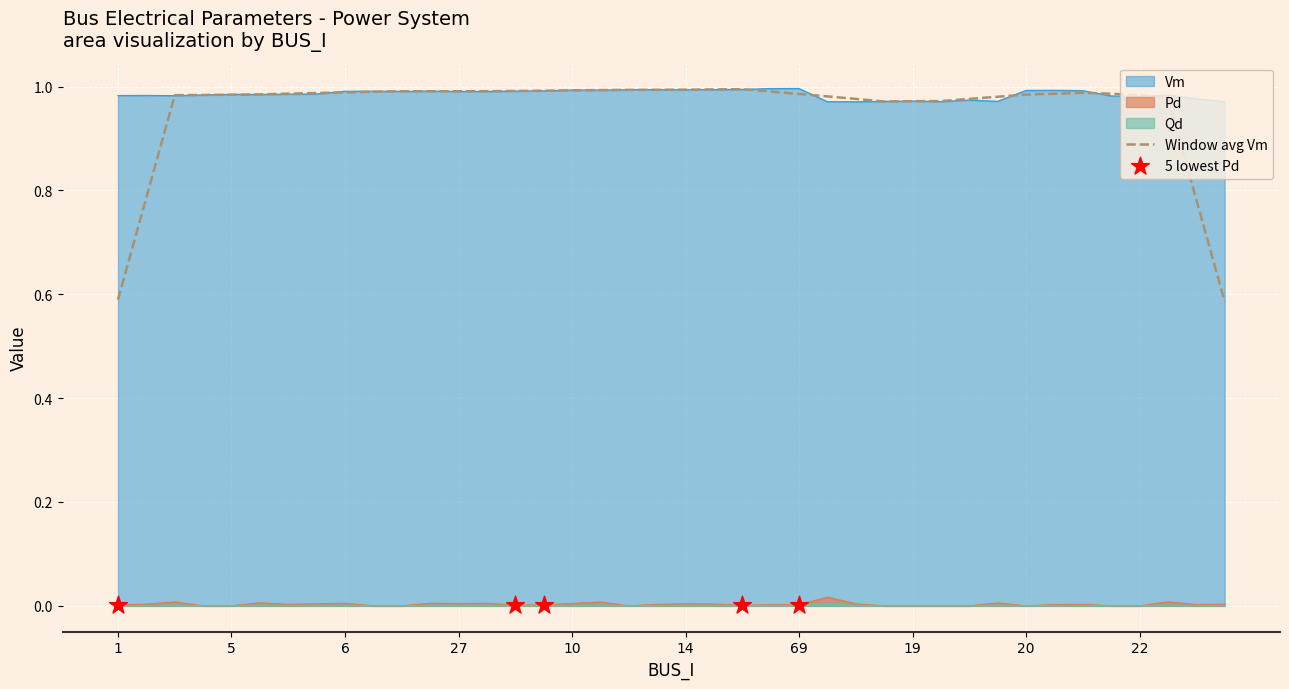

Is the value of Vm at 34 greater than the value of Qd at 21?

Yes